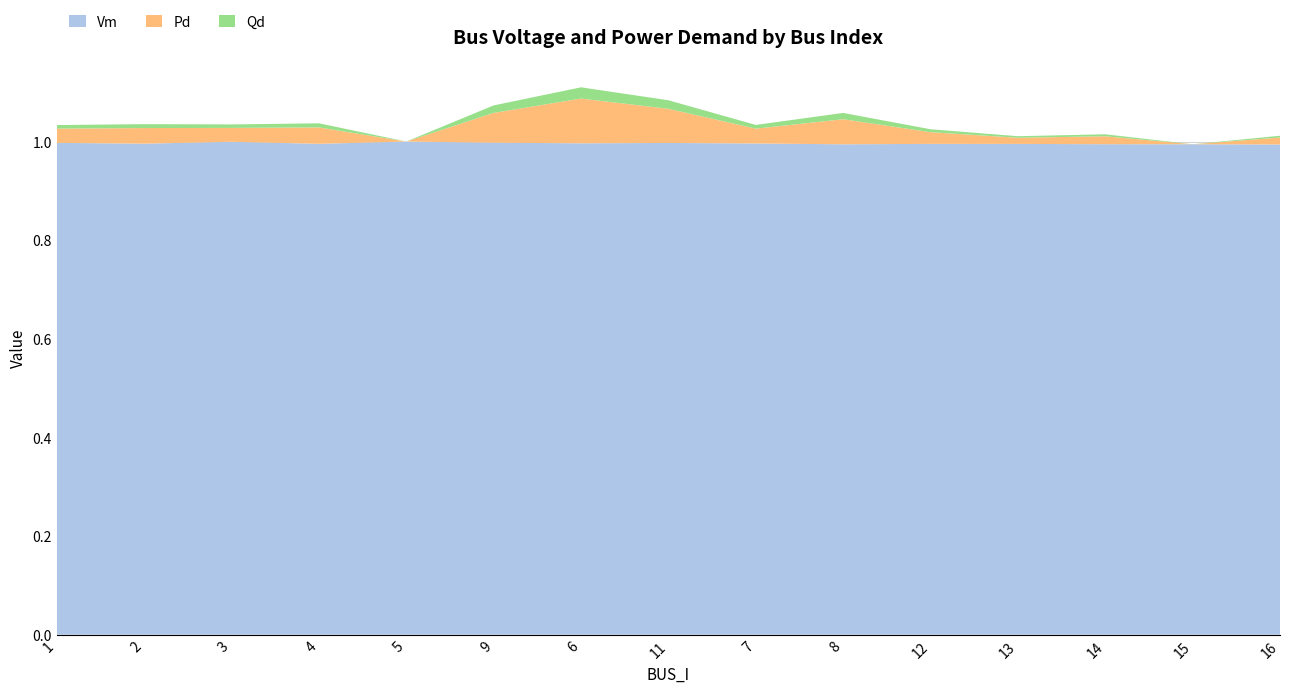

Reading right to left, list all the values displayed in this chart.

Vm: 1.0	1.0	1.0	1.0	1.0	1.0	1.0	1.0	1.0	1.0	1.0	1.0	1.0	1.0	1.0
Pd: 0.0	0.0	0.0	0.0	0.0	0.1	0.0	0.1	0.1	0.1	0.0	0.0	0.0	0.0	0.0
Qd: 0.0	0.0	0.0	0.0	0.0	0.0	0.0	0.0	0.0	0.0	0.0	0.0	0.0	0.0	0.0